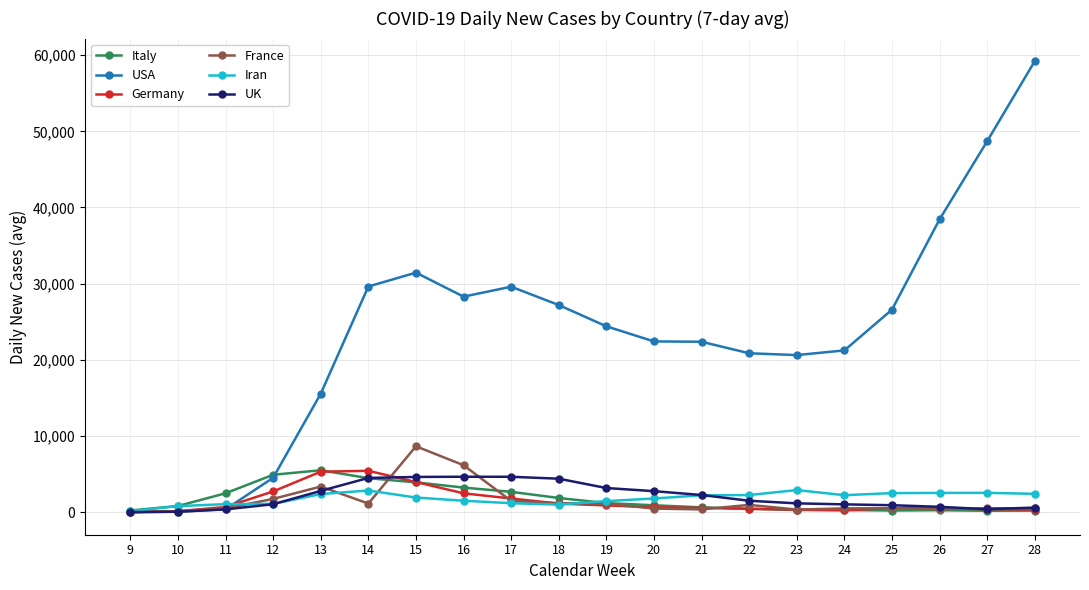

True or false: Germany has more than 0 points higher than both neighbors.

True